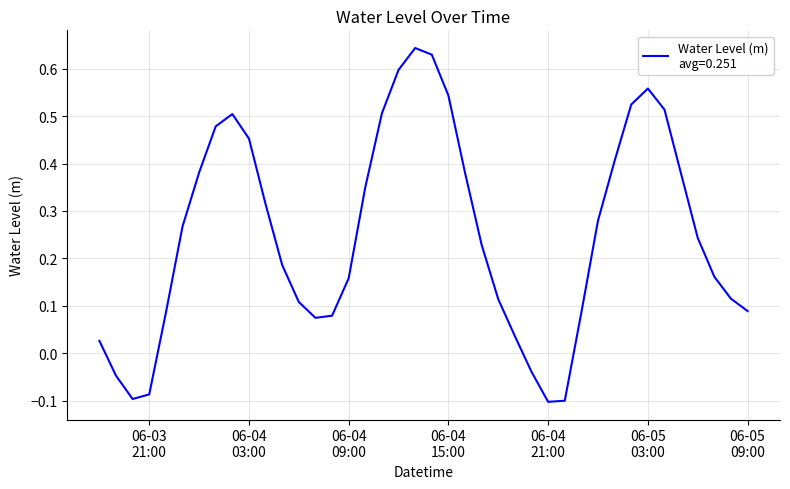

How many values exceed 0?

34